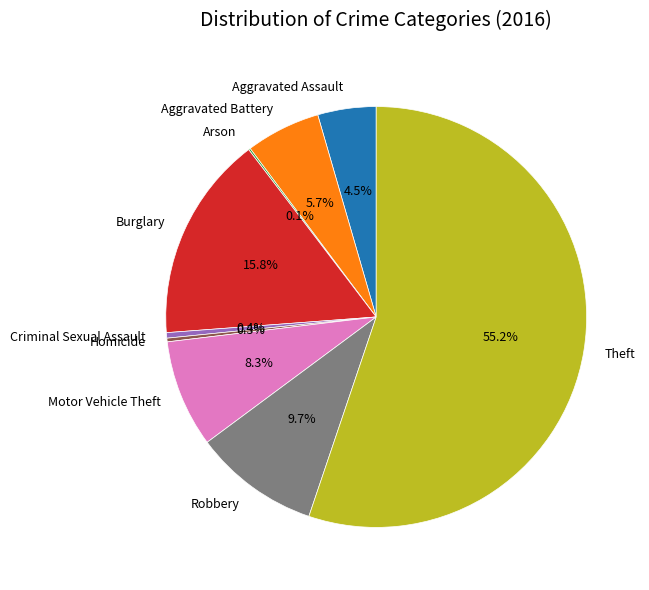

What is the ratio of the value at Burglary to the value at Aggravated Assault?

3.5